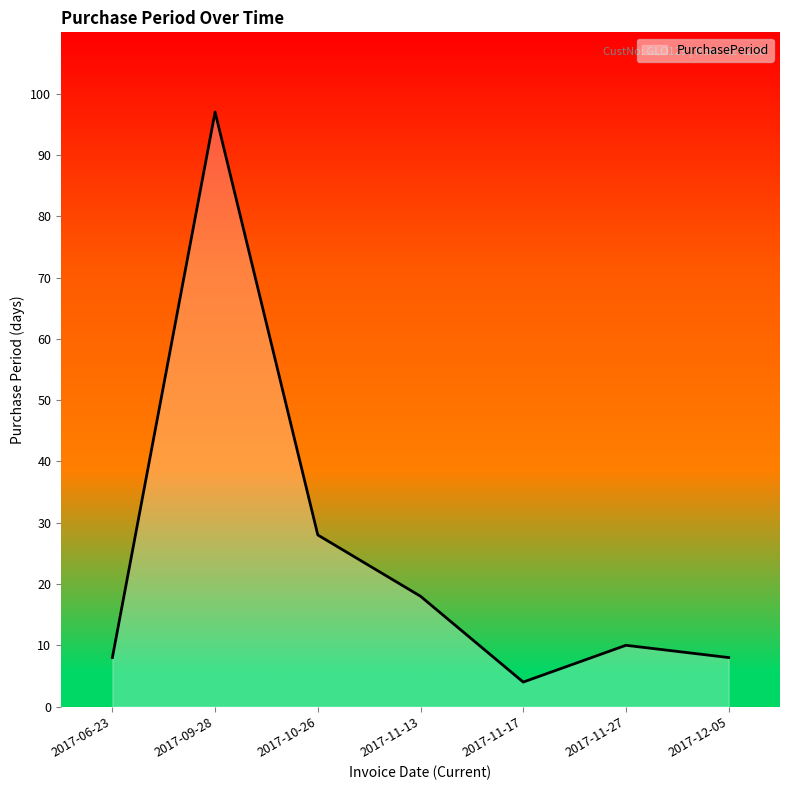

Is it true that the value at 2017-12-05 is 12?

False